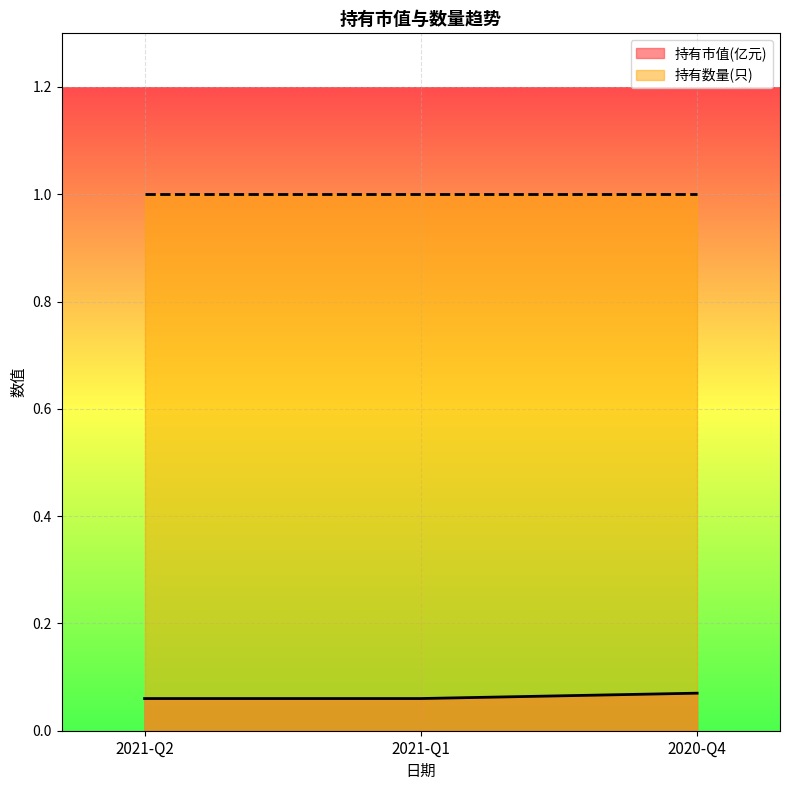

What is the average value?

0.1